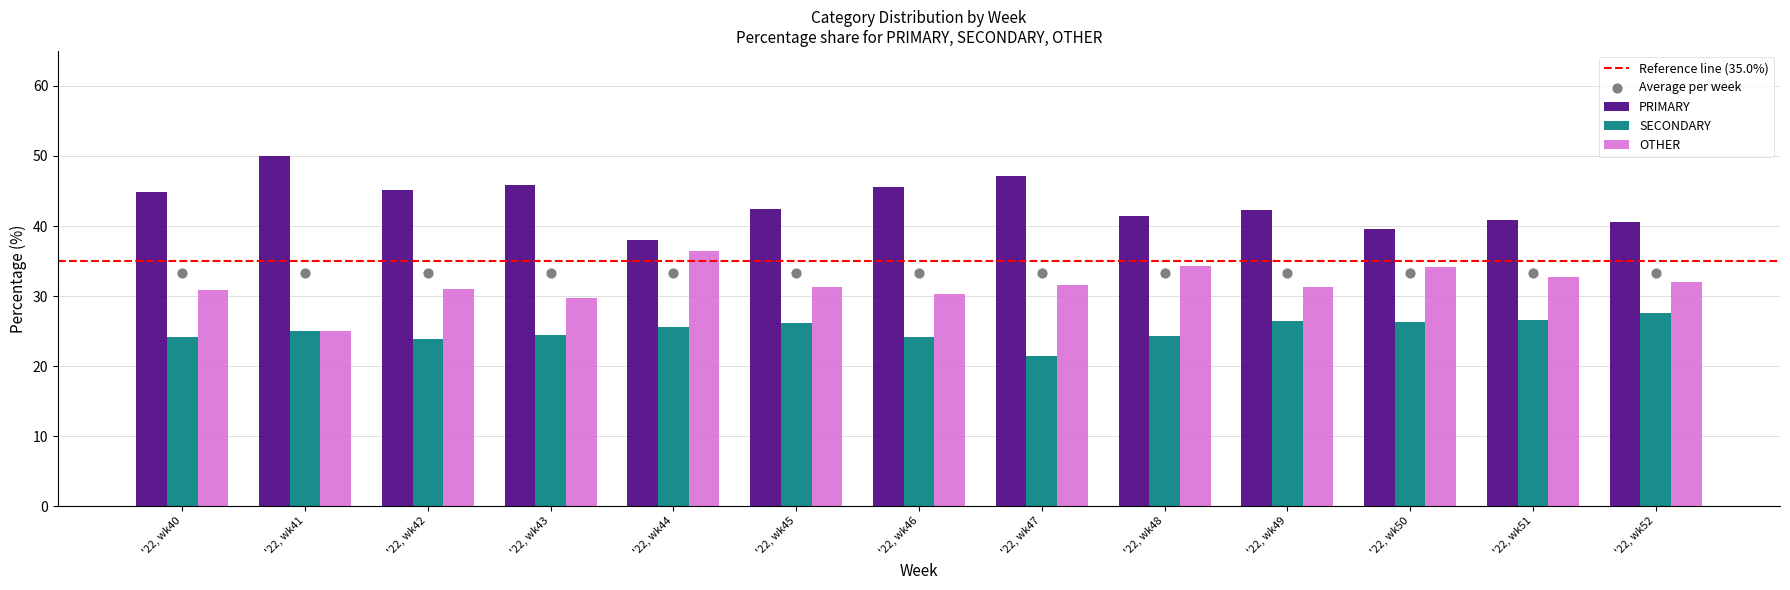

At how many categories does at least one series exceed 23?

13